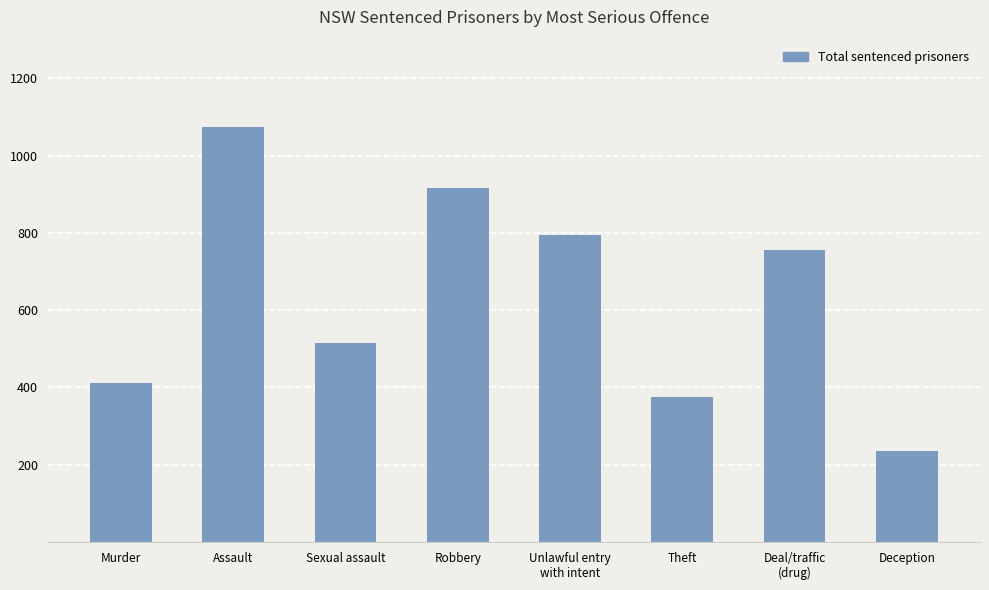

What position from the right is Theft?

3